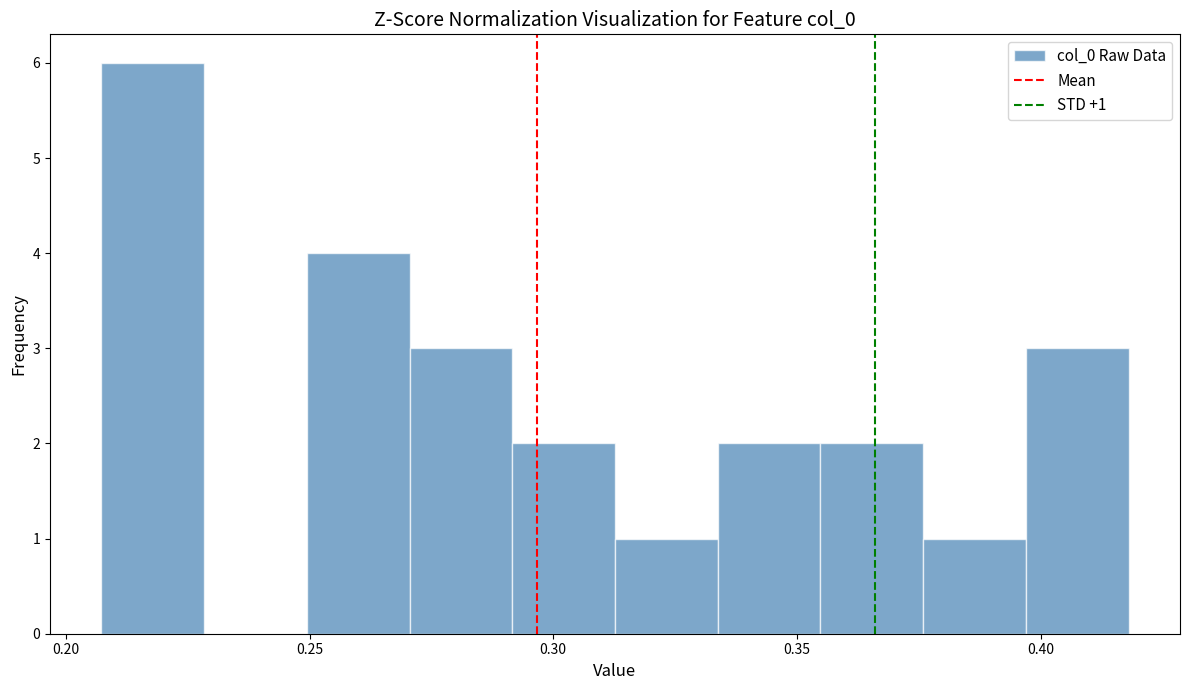

Over which range of the x-axis is the bar tallest?

0.205 to 0.230